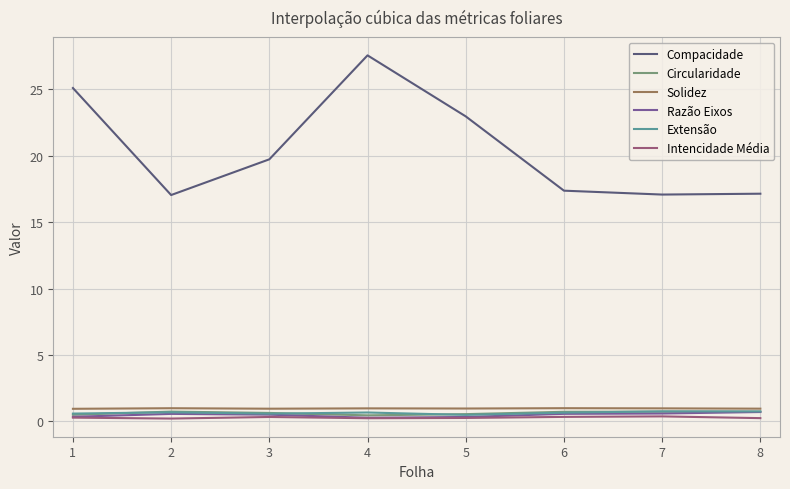

Which label corresponds to the largest value in the chart?

4